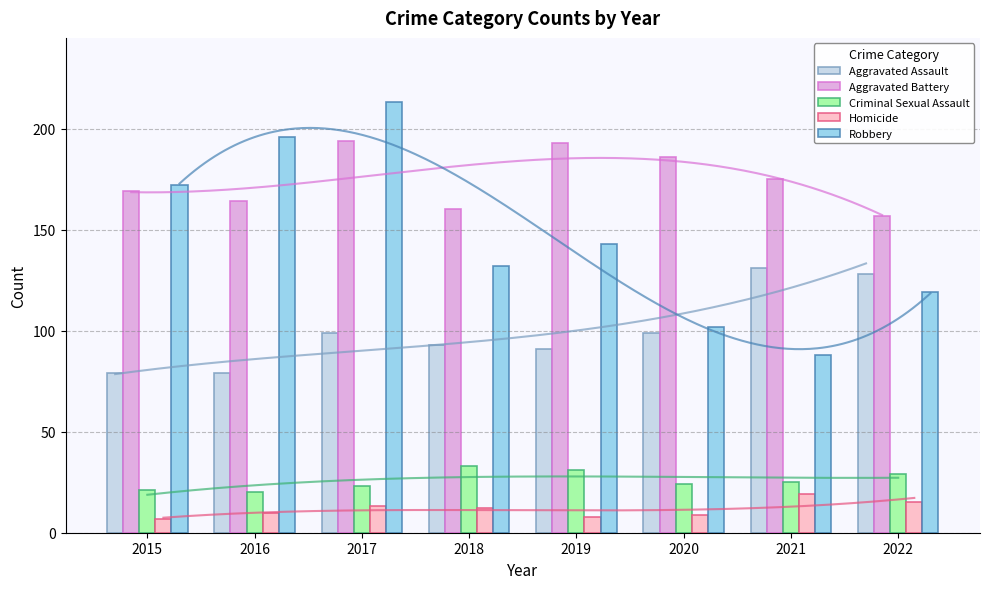

Which category has the highest value across all series?

2017